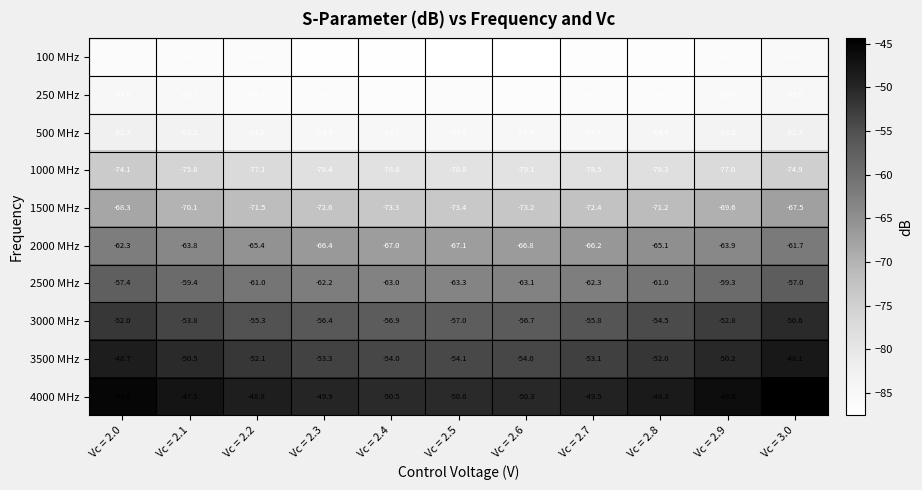

What is the spread (max minus min) of values at Vc = 2.4?

36.8